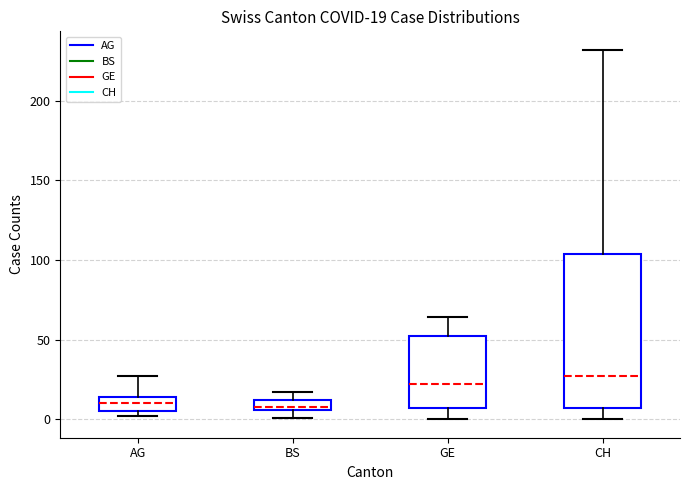

Comparing the boxes themselves (not the whiskers), which one is the tallest?

CH